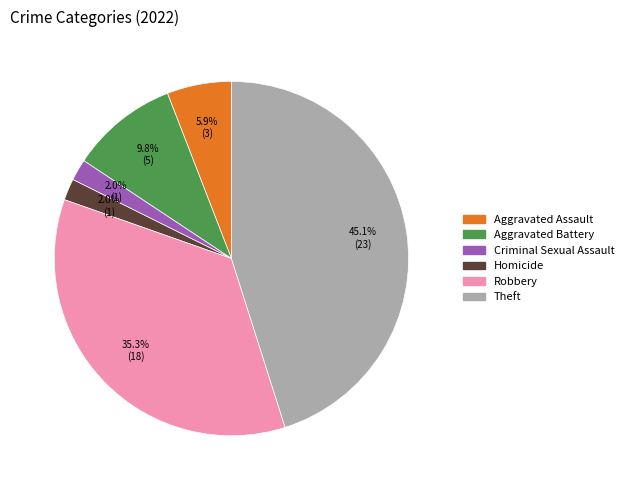

Is there a majority slice in this chart?

No